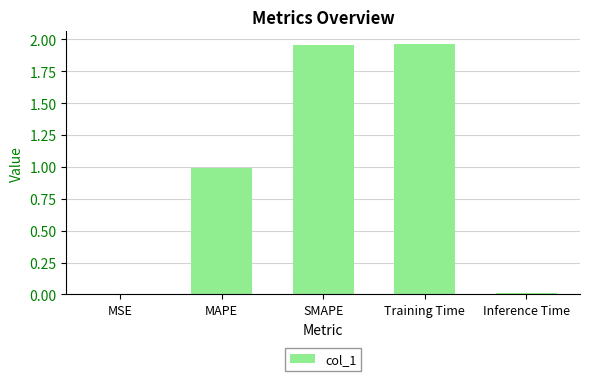

Between MAPE and MSE, which is larger?

MAPE